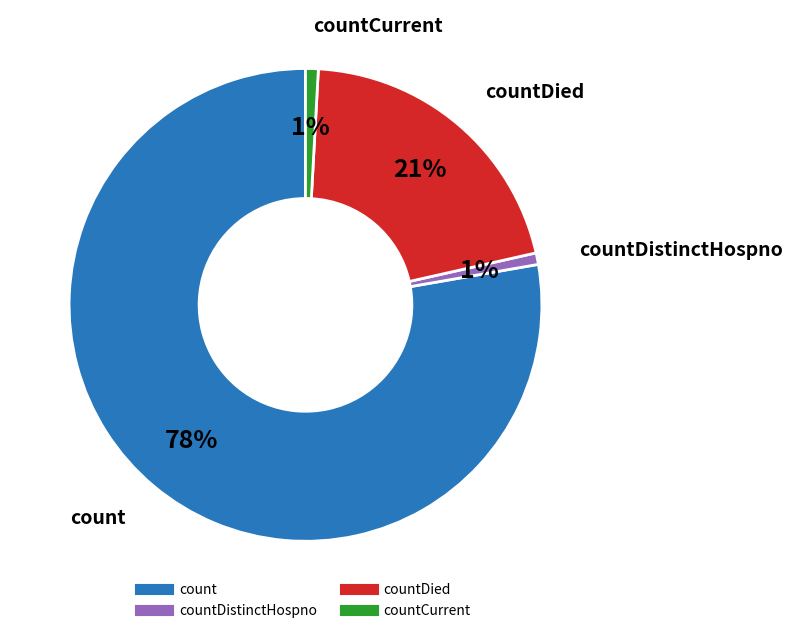

To the nearest percent, what is the average slice percentage?

25%